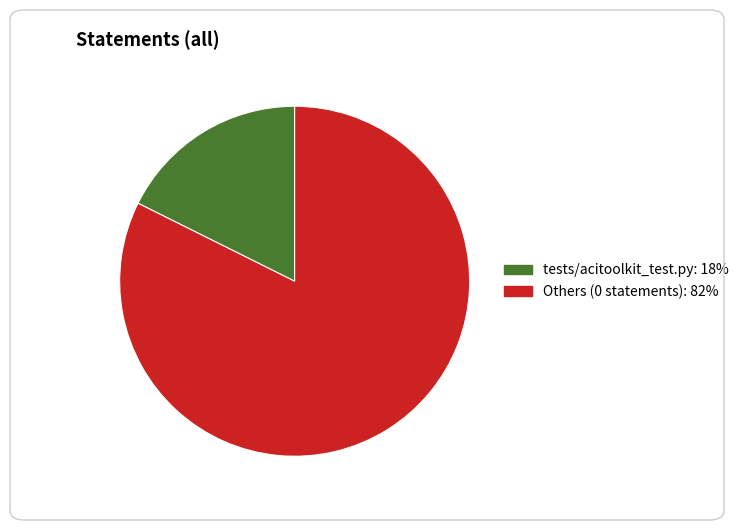

Is there any slice that represents more than half of the pie?

Yes